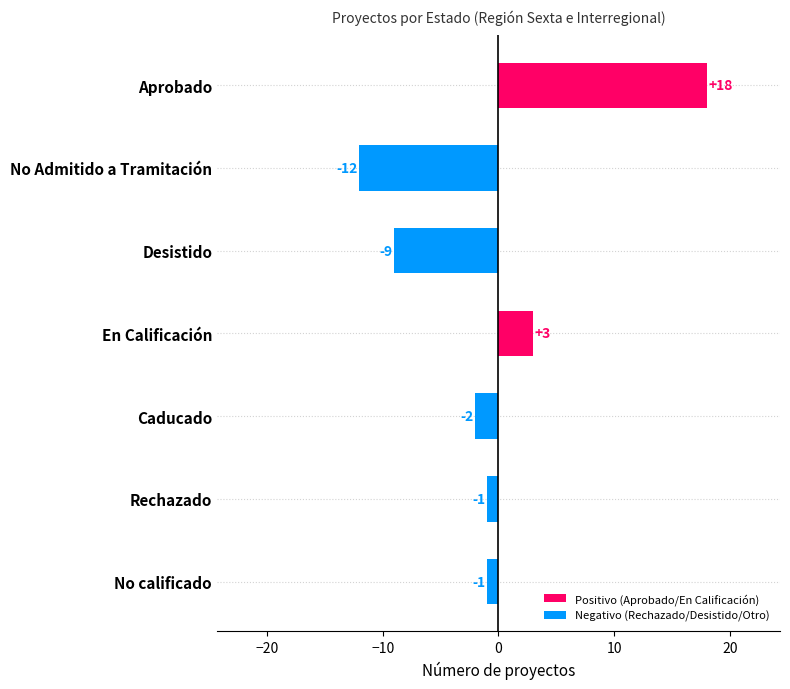

The value at Aprobado is 27. True or false?

False